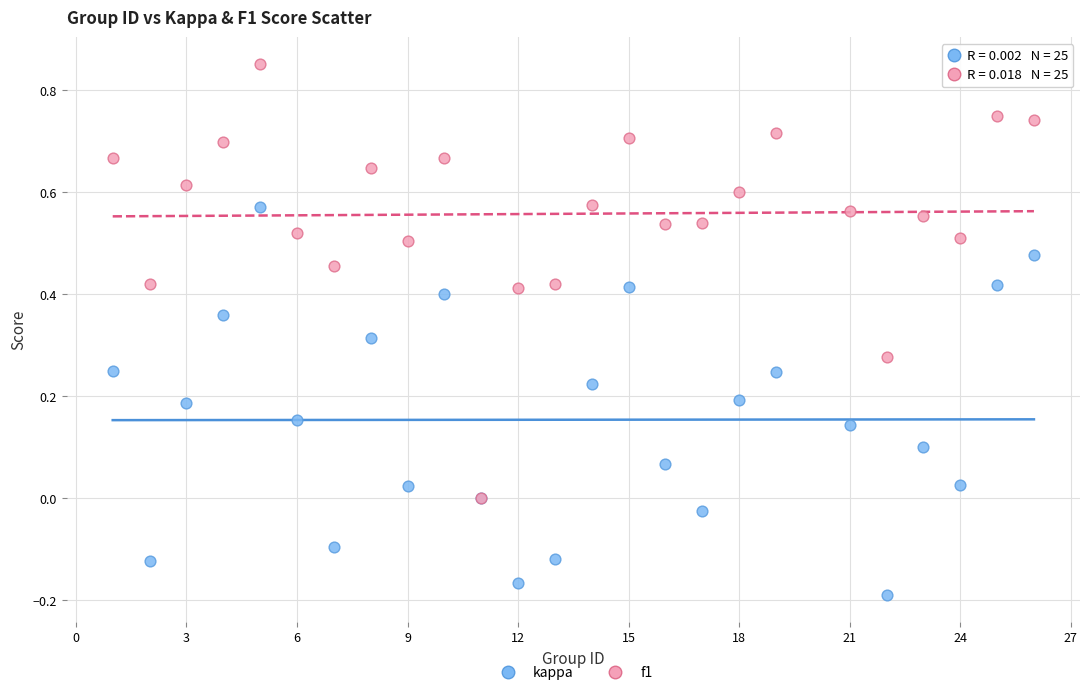

Which series contains the highest Y value?

f1